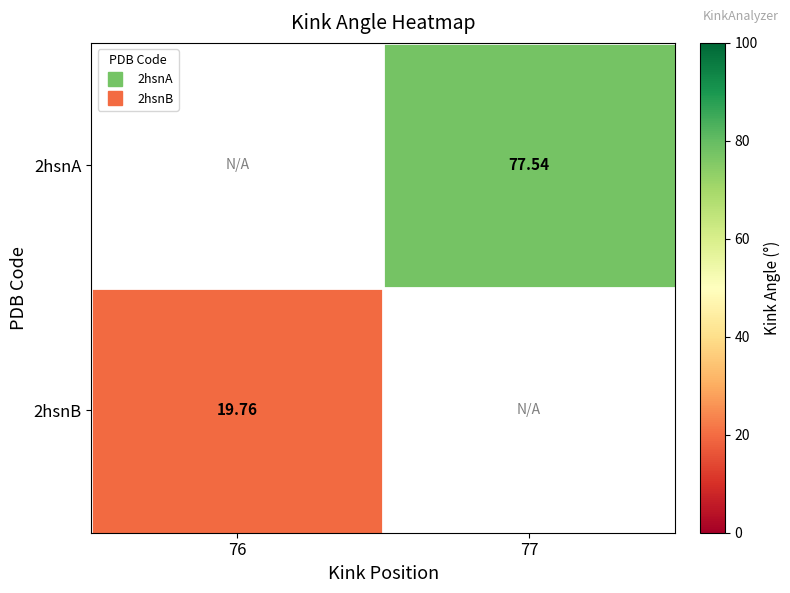

True or false: 2hsnA has a value of 101.7 at 77.

False